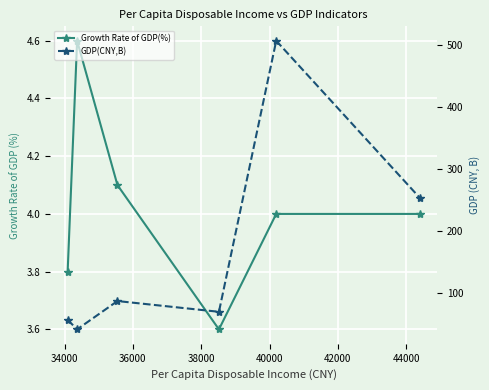

What is the difference between the maximum and minimum values in the Growth Rate of GDP(%) series?

1.0